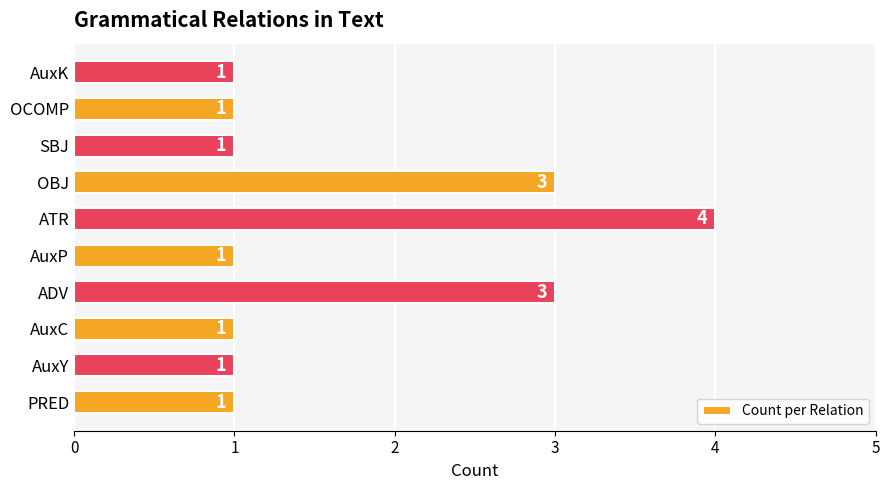

What is the difference between the maximum and minimum values?

3